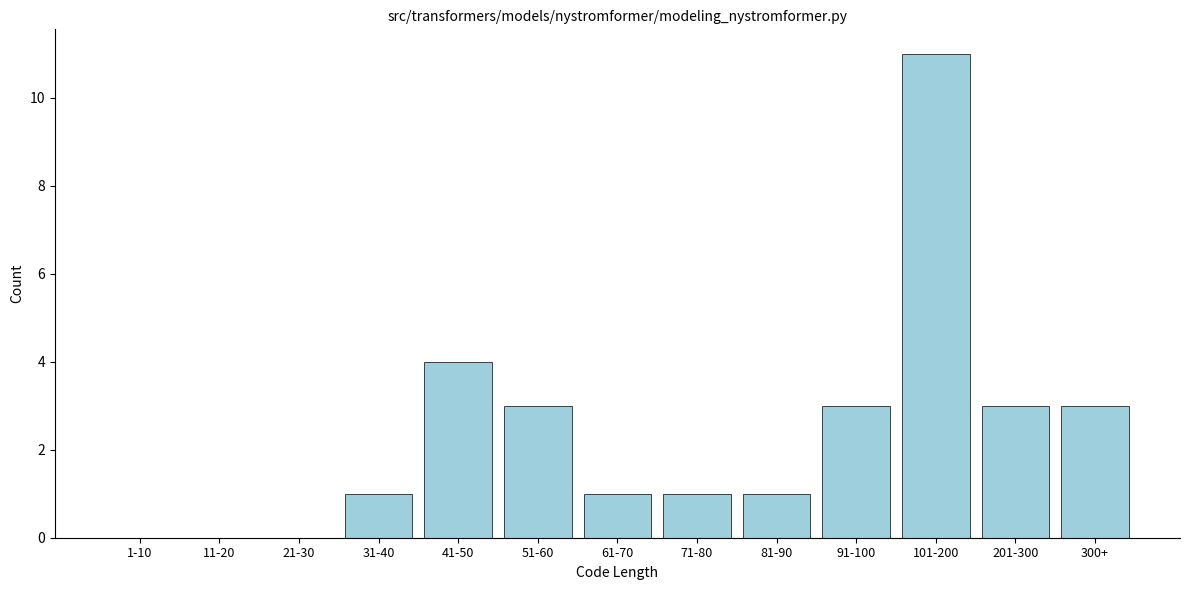

Reading left to right, list all the values displayed in this chart.

1-10=0	11-20=0	21-30=0	31-40=1	41-50=4	51-60=3	61-70=1	71-80=1	81-90=1	91-100=3	101-200=11	201-300=3	300+=3